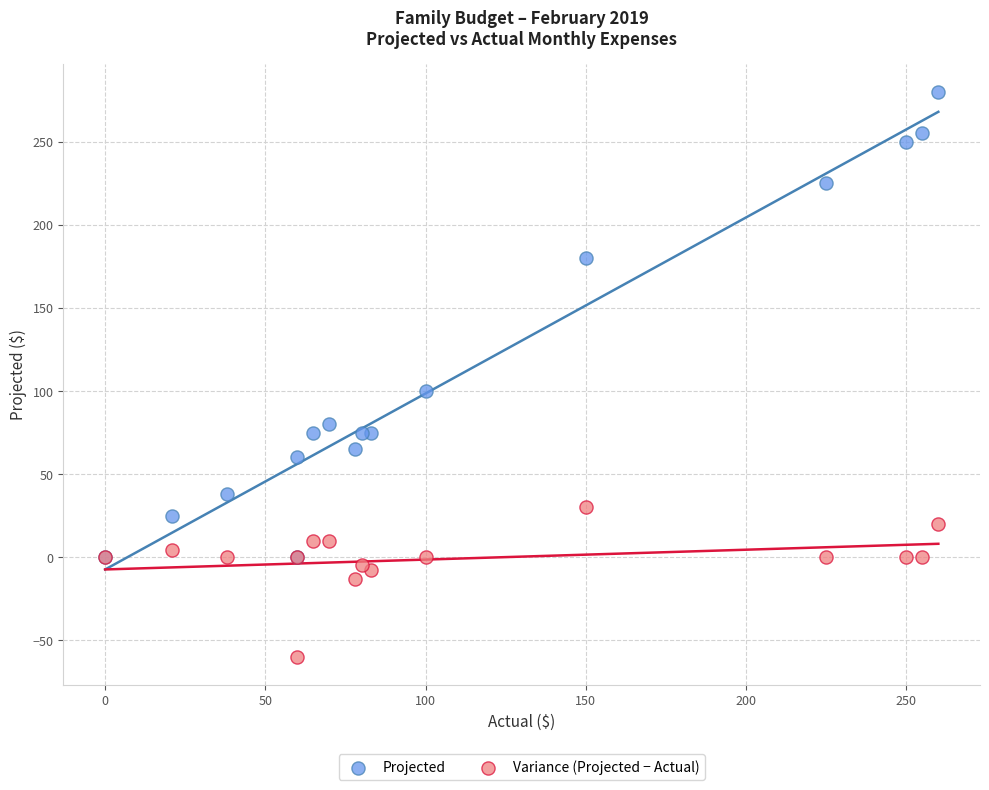

Which series contains the highest Y value?

Projected